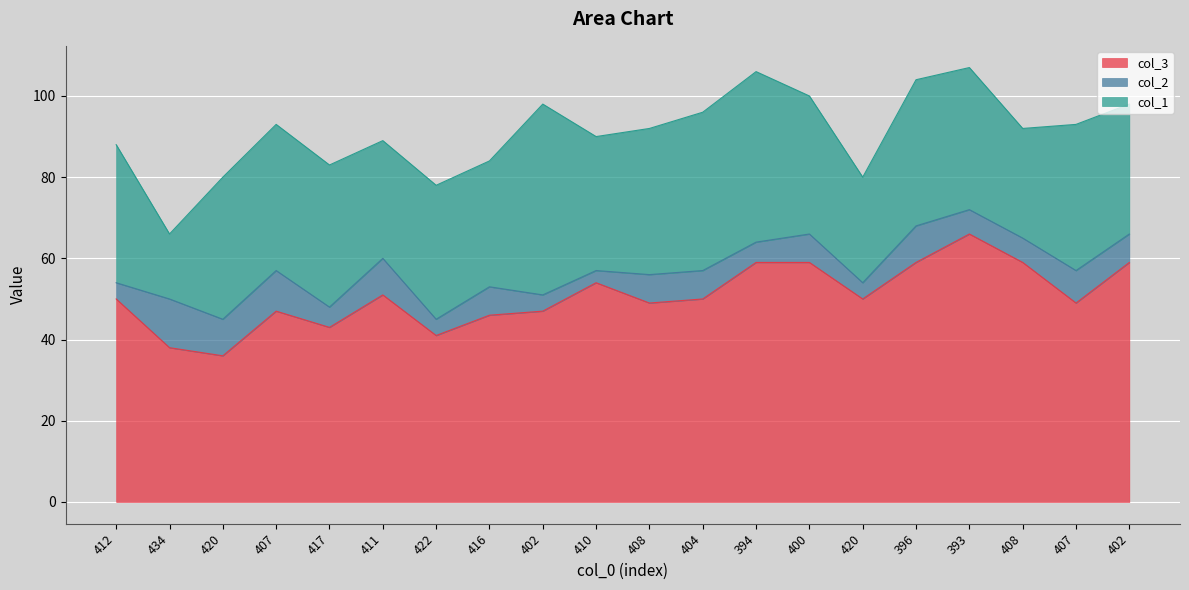

What is the maximum value for col_1?

47